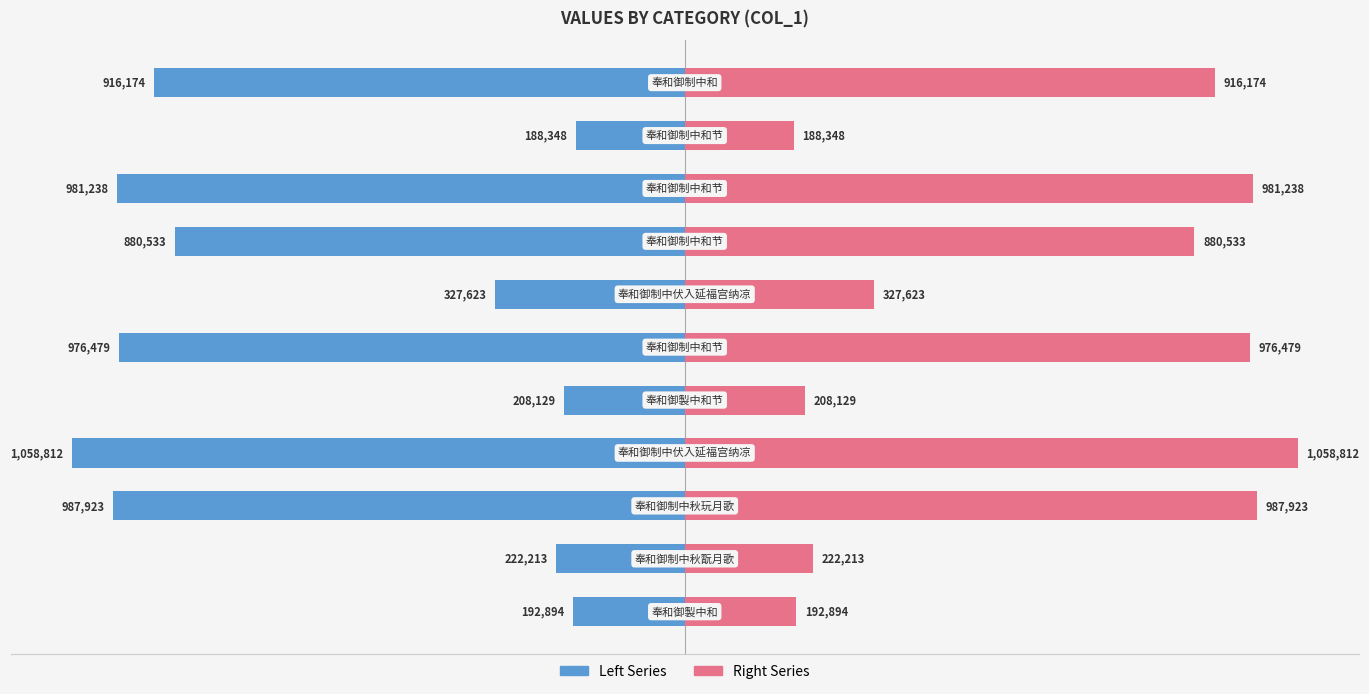

Does the chart contain stacked bars?

No